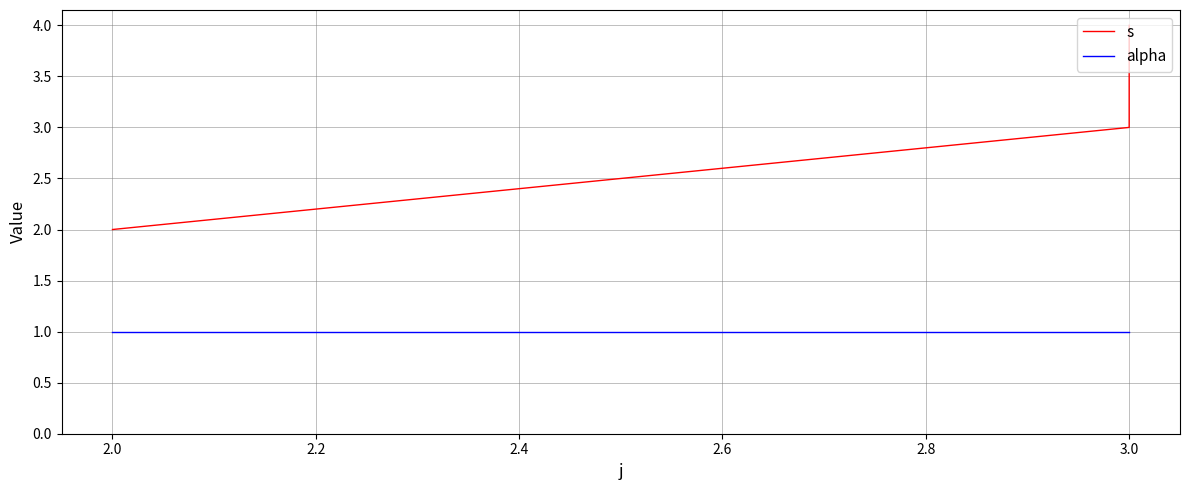

How many categories are shown in the chart?

3